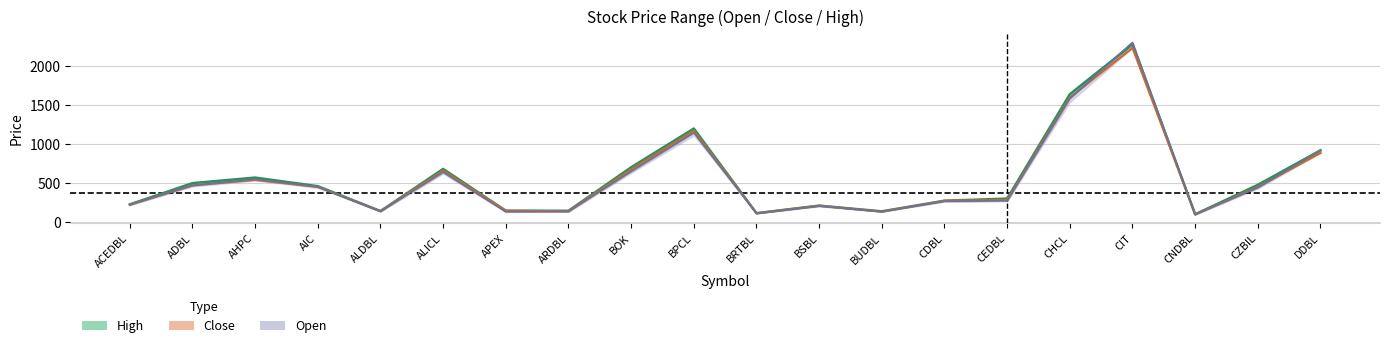

Reading left to right, what are all the values shown in this chart?

High: ACEDBL=227	ADBL=499	AHPC=570	AIC=460	ALDBL=141	ALICL=681	APEX=146	ARDBL=145	BOK=702	BPCL=1198	BRTBL=114	BSBL=211	BUDBL=138	CDBL=274	CEDBL=301	CHCL=1637	CIT=2276	CNDBL=100	CZBIL=477	DDBL=919
Close: ACEDBL=223	ADBL=471	AHPC=540	AIC=451	ALDBL=141	ALICL=660	APEX=146	ARDBL=140	BOK=675	BPCL=1170	BRTBL=114	BSBL=211	BUDBL=134	CDBL=274	CEDBL=285	CHCL=1595	CIT=2230	CNDBL=100	CZBIL=450	DDBL=885
Open: ACEDBL=223	ADBL=469	AHPC=550	AIC=451	ALDBL=139	ALICL=640	APEX=133	ARDBL=136	BOK=650	BPCL=1145	BRTBL=114	BSBL=207	BUDBL=136	CDBL=268	CEDBL=274	CHCL=1583	CIT=2300	CNDBL=99	CZBIL=442	DDBL=920